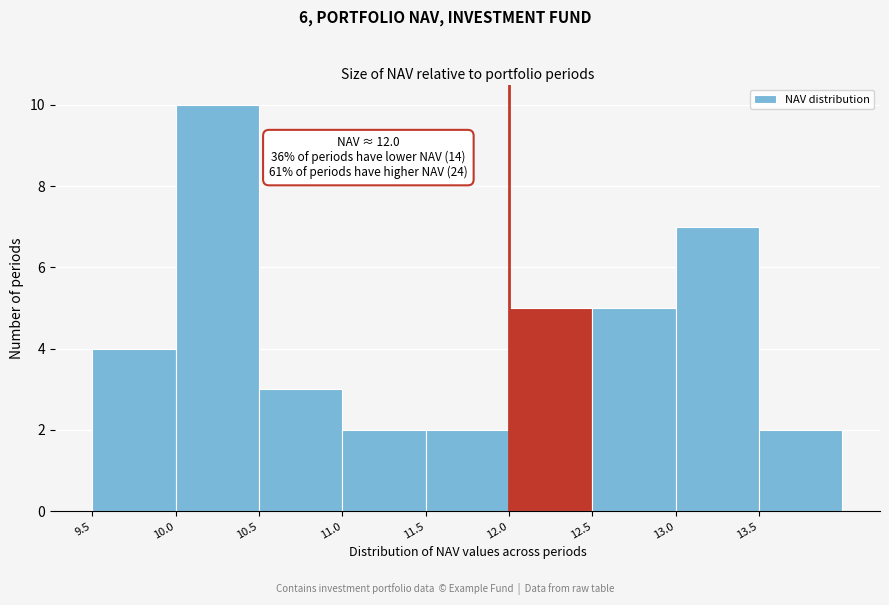

Over which range of the x-axis is the bar tallest?

10.0 to 10.5